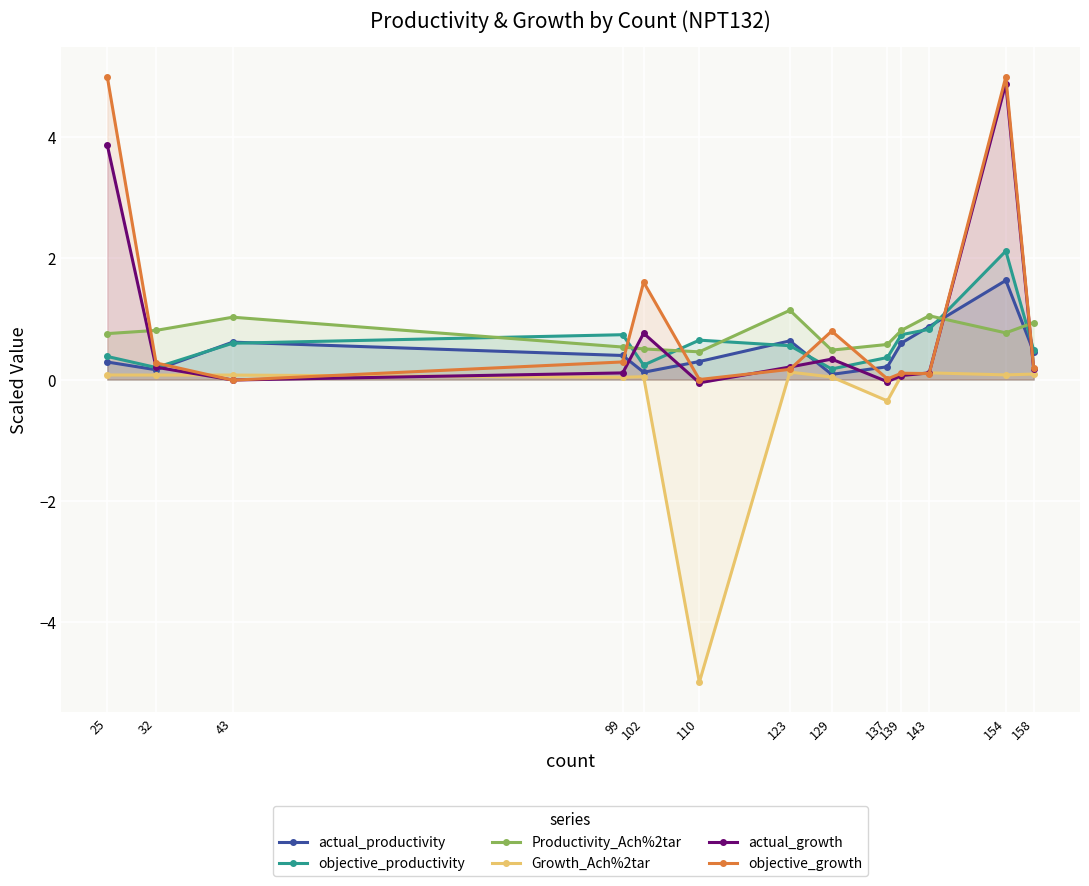

Reading left to right, list all the values displayed in this chart.

actual_productivity: 25=0.3	32=0.2	43=0.6	99=0.4	102=0.1	110=0.3	123=0.6	129=0.1	137=0.2	139=0.6	143=0.9	154=1.6	158=0.5
objective_productivity: 25=0.4	32=0.2	43=0.6	99=0.7	102=0.2	110=0.7	123=0.6	129=0.2	137=0.4	139=0.7	143=0.8	154=2.1	158=0.5
Productivity_Ach%2tar: 25=0.8	32=0.8	43=1.0	99=0.5	102=0.5	110=0.5	123=1.1	129=0.5	137=0.6	139=0.8	143=1.1	154=0.8	158=0.9
Growth_Ach%2tar: 25=0.1	32=0.1	43=0.1	99=0.0	102=0.0	110=-5.0	123=0.1	129=0.0	137=-0.4	139=0.1	143=0.1	154=0.1	158=0.1
actual_growth: 25=3.9	32=0.2	43=-0.0	99=0.1	102=0.8	110=-0.1	123=0.2	129=0.3	137=-0.0	139=0.1	143=0.1	154=4.9	158=0.2
objective_growth: 25=5.0	32=0.3	43=-0.0	99=0.3	102=1.6	110=0.0	123=0.2	129=0.8	137=0.0	139=0.1	143=0.1	154=5.0	158=0.2